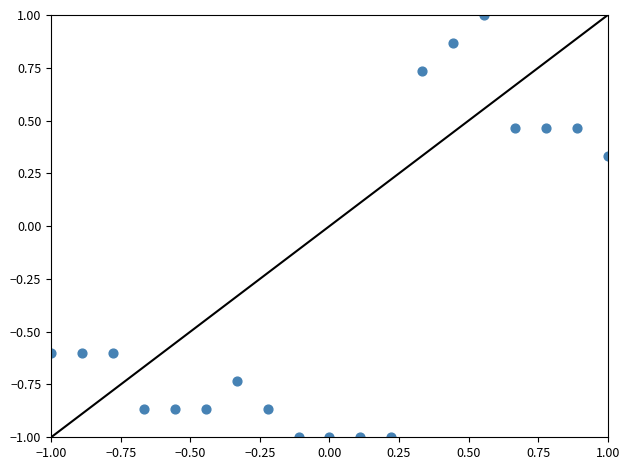

What is the range of X values (max minus min)?

2.0